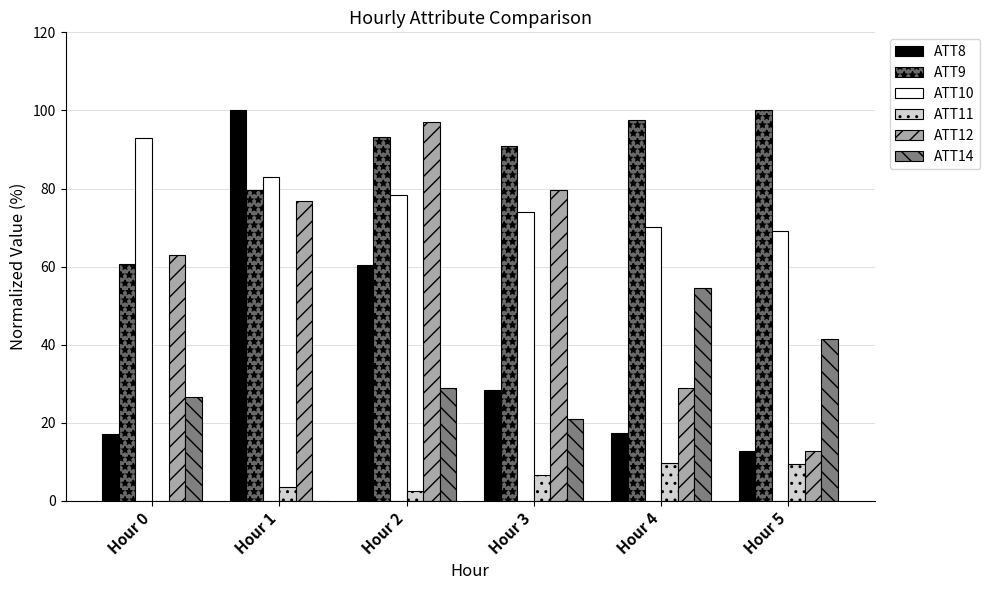

Are the bars horizontal?

No